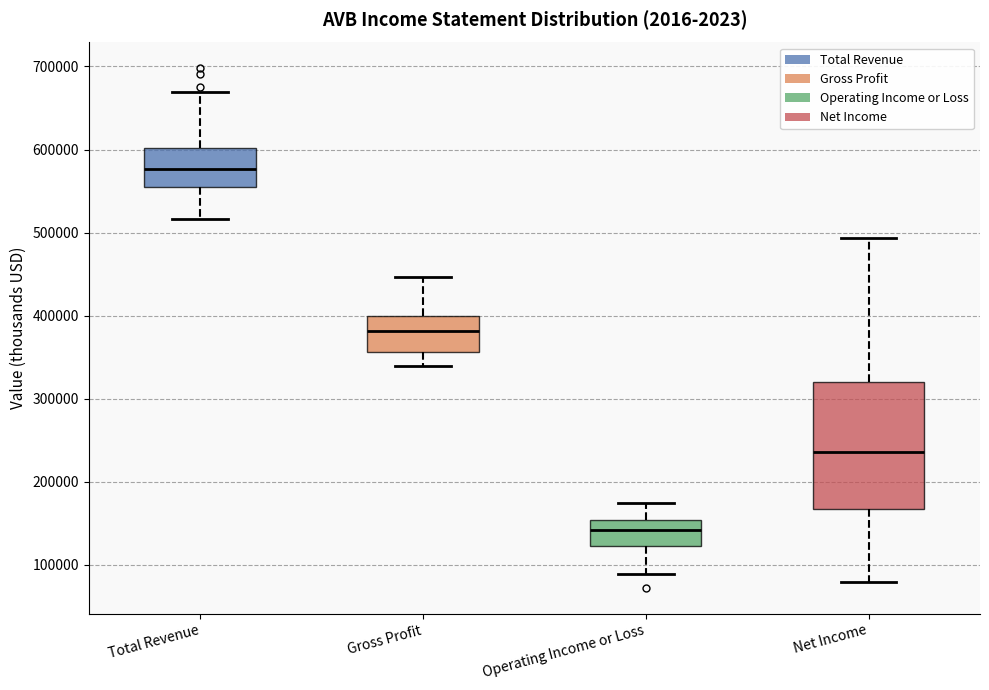

Where is the upper edge of the box for Operating Income or Loss on the y-axis? The values are not printed on the chart, so give them approximately, as read against the axis.

150000